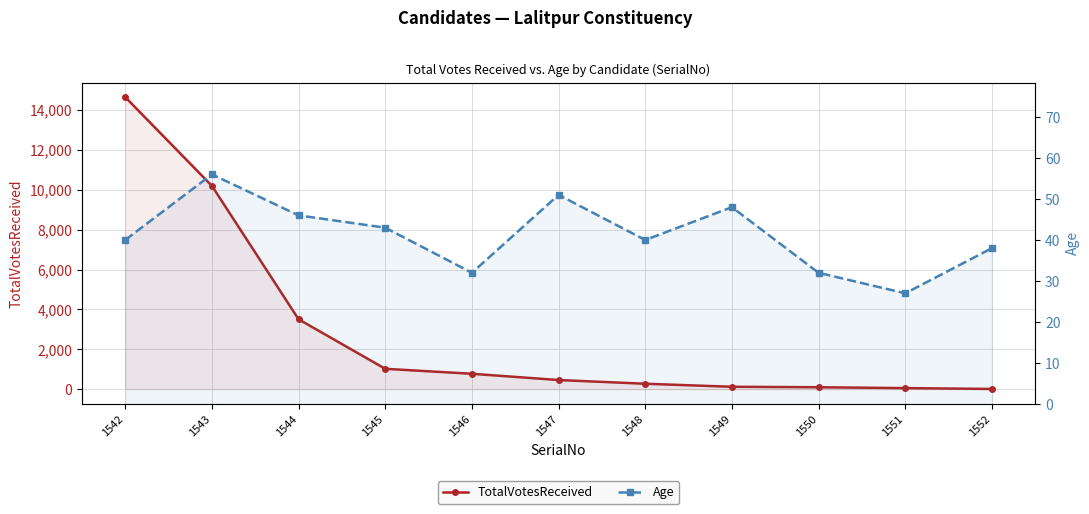

At which category does Age reach its first local peak?

1543